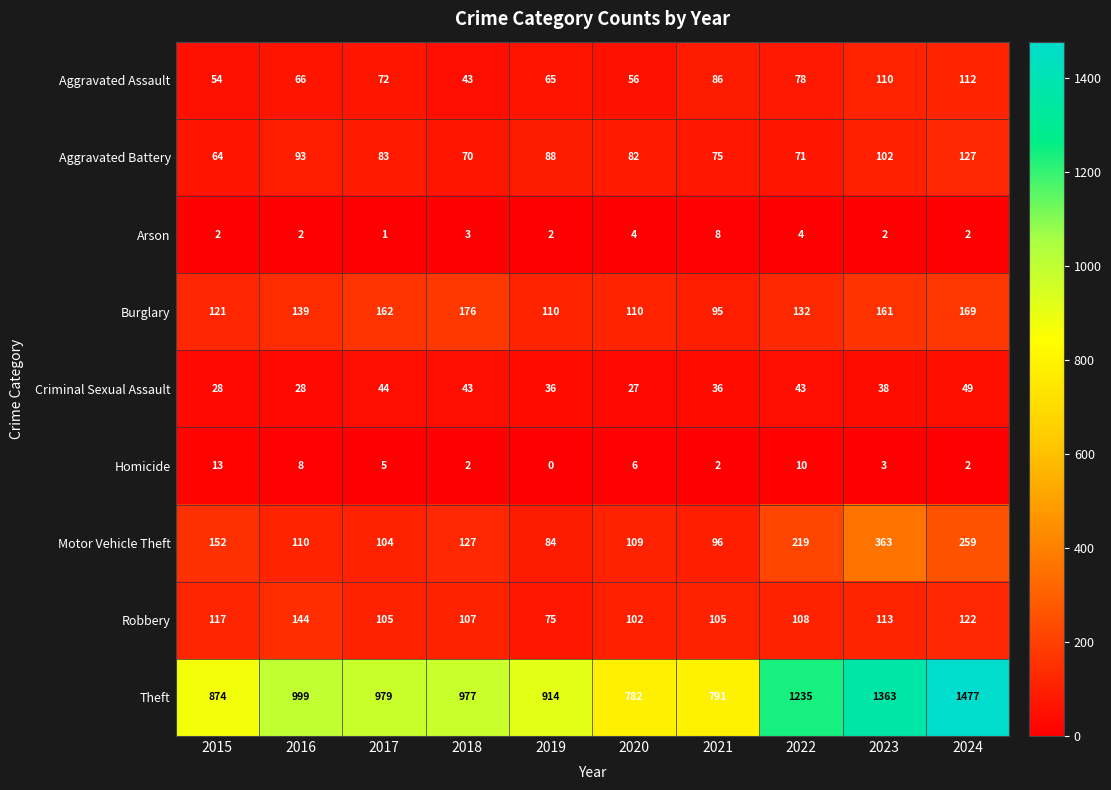

Which series has the largest range (max minus min)?

Theft